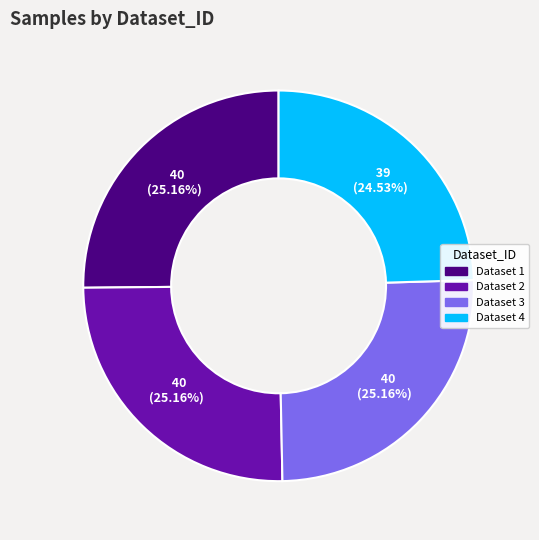

Which slice is the smallest?

Dataset 4